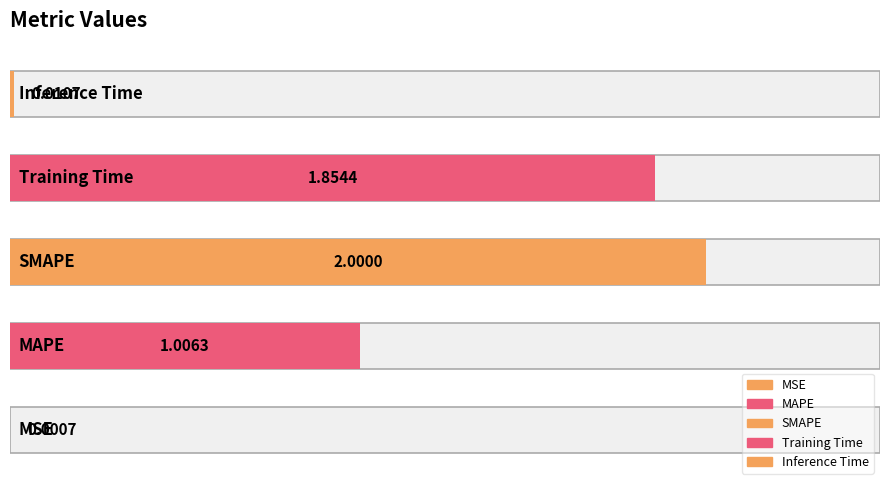

Between Training Time and MAPE, which is larger?

Training Time